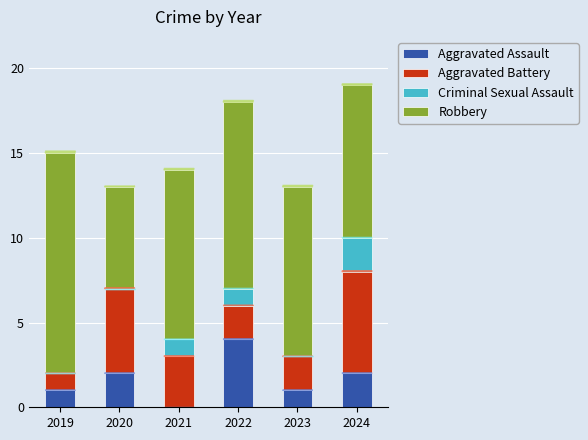

At which label does Aggravated Assault reach its peak?

2022